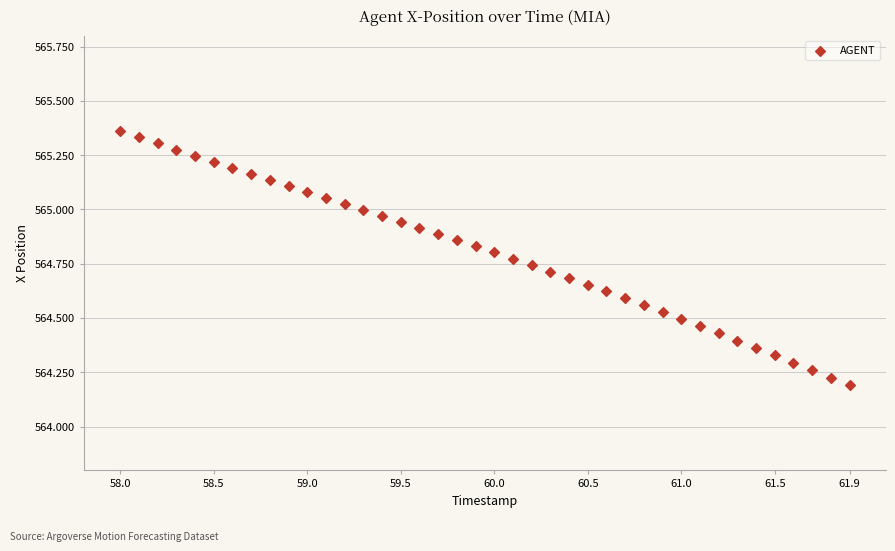

What is the range of Y values (max minus min)?

1.2